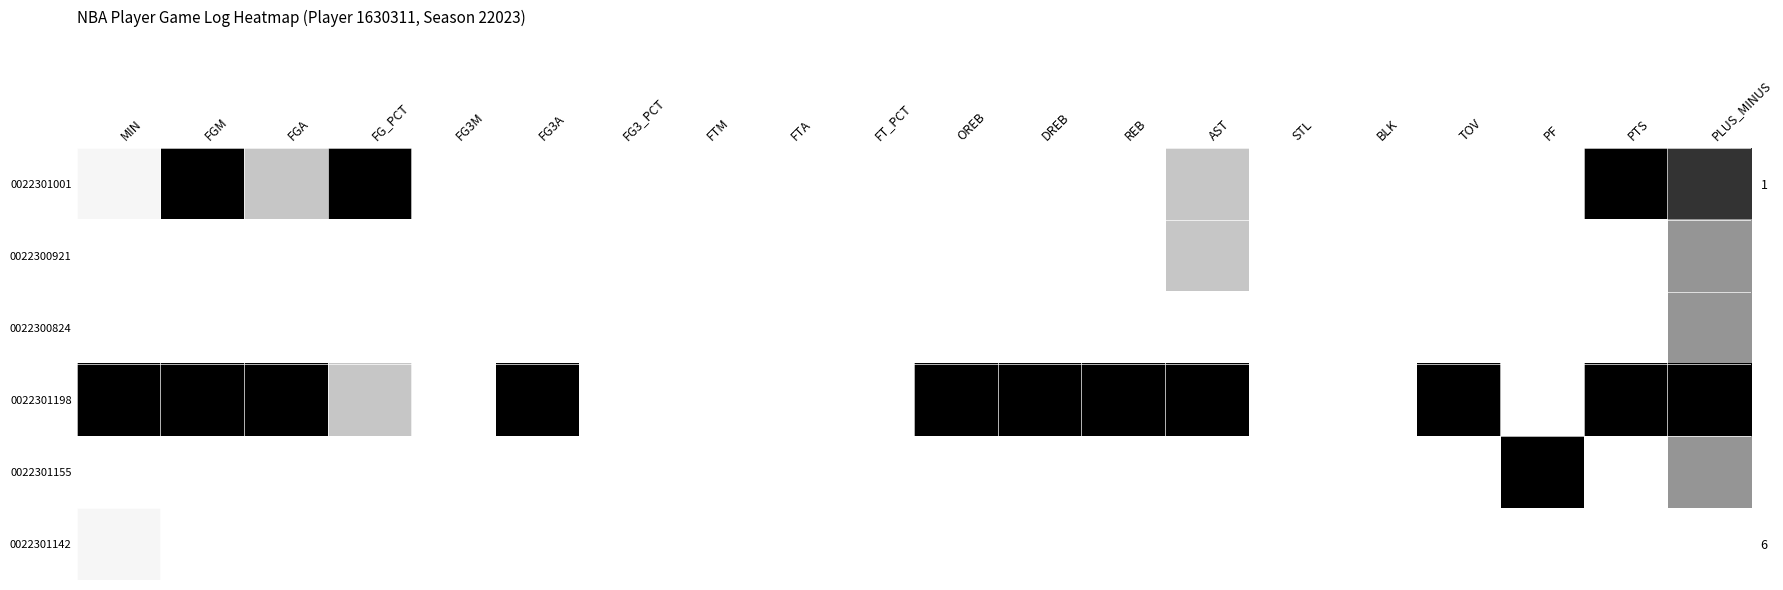

What value does the 0022301001 series have at FGM?

1.0